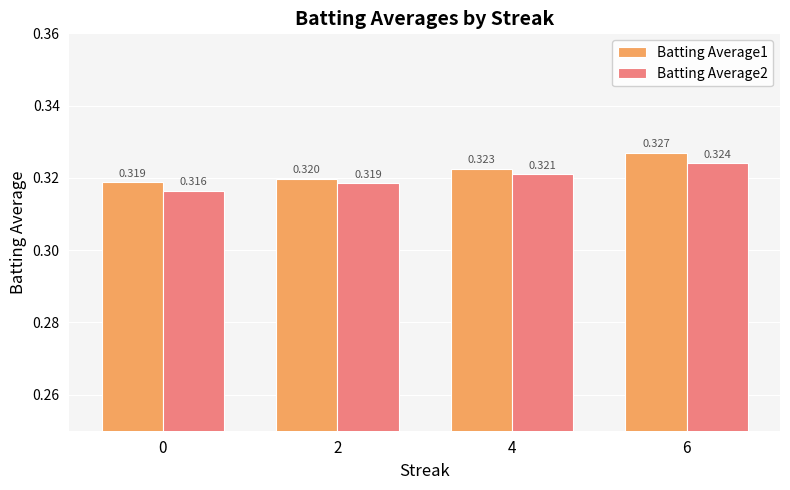

Is the value of Batting Average2 at 2 greater than the value of Batting Average1 at 6?

No